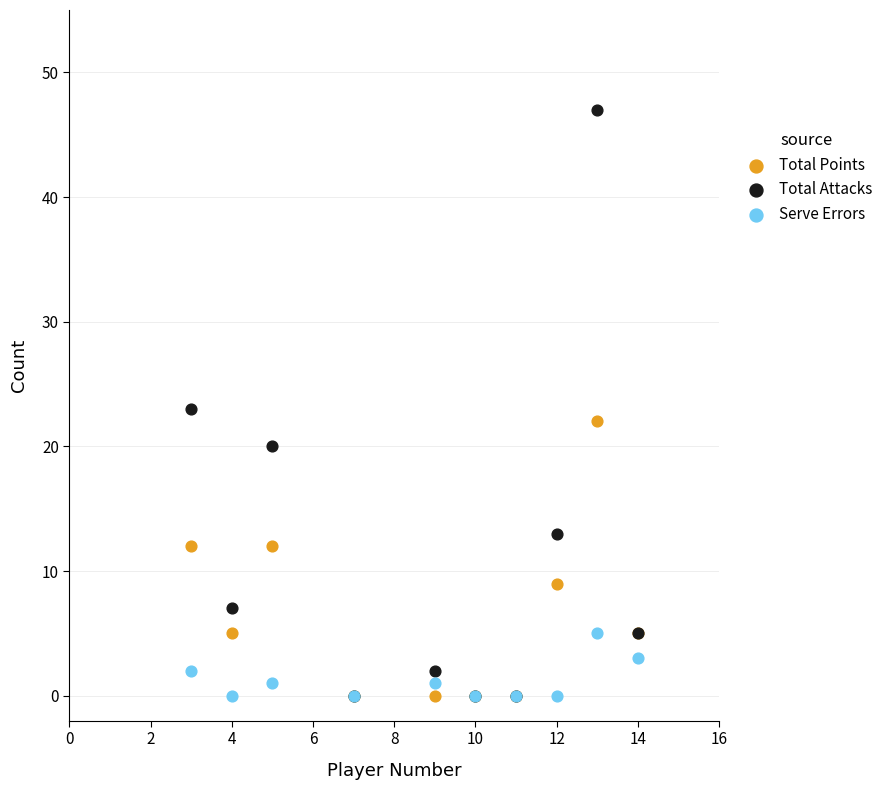

What are all the series names shown in the legend?

Total Points, Total Attacks, Serve Errors